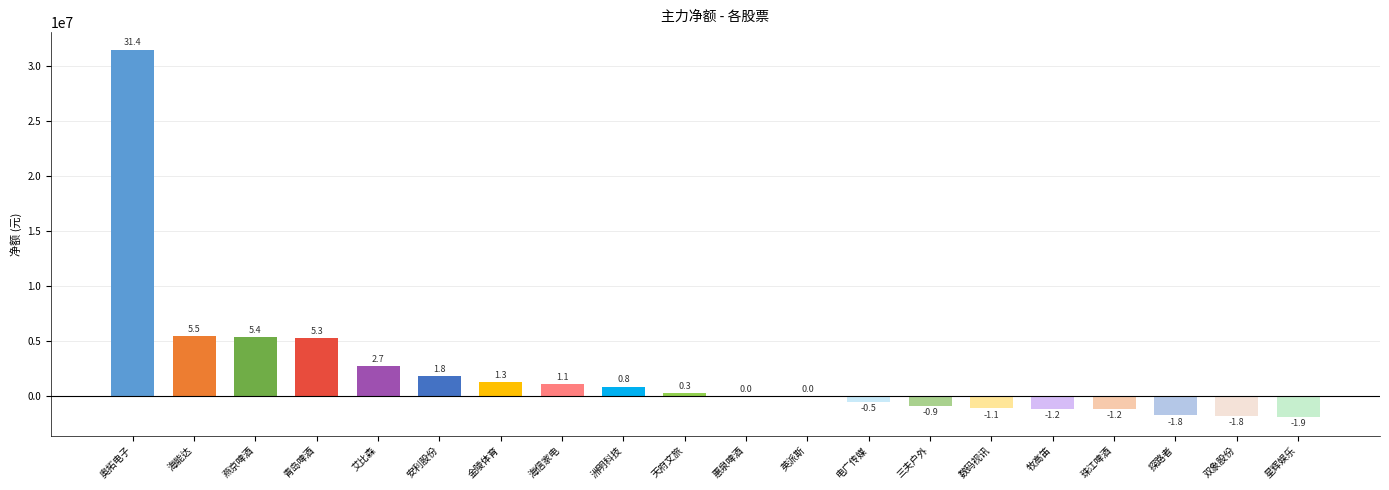

Does the chart contain stacked bars?

No